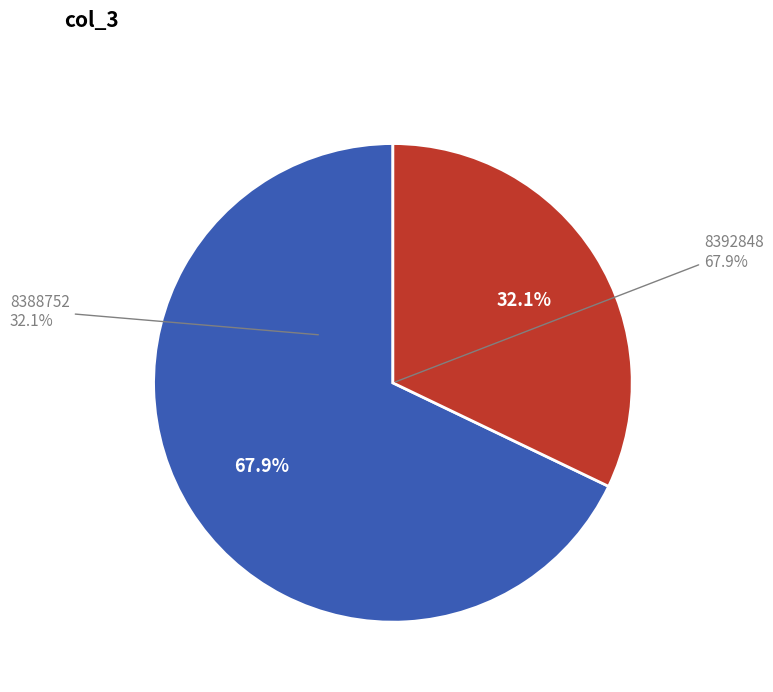

To the nearest percent, what percentage of the pie is 8388752_2?

32%